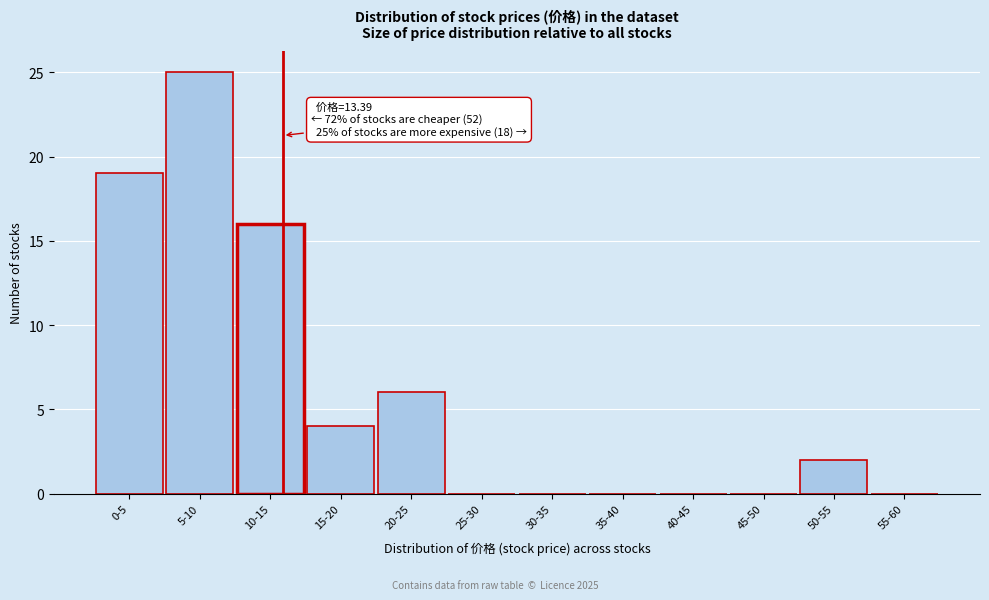

Reading left to right, what are all the values shown in this chart?

0-5=19	5-10=25	10-15=16	15-20=4	20-25=6	25-30=0	30-35=0	35-40=0	40-45=0	45-50=0	50-55=2	55-60=0